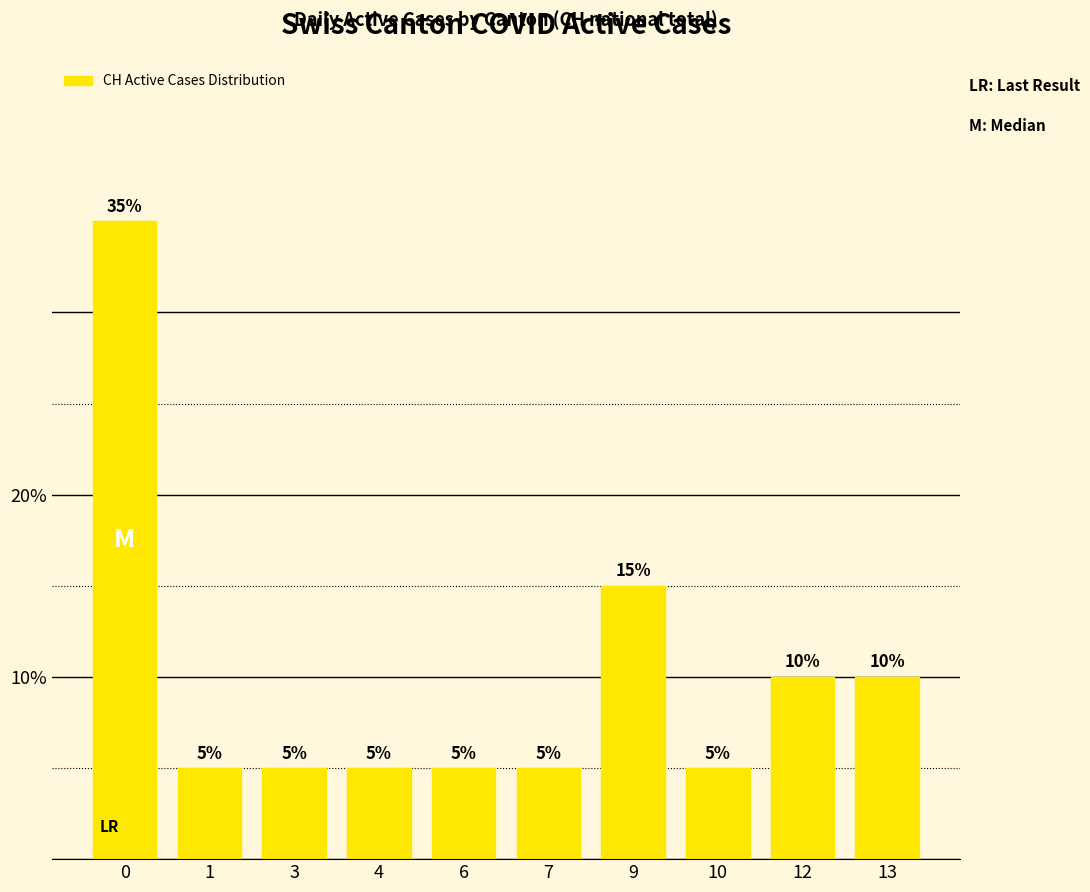

Read the value at 12, to the nearest 10.

10